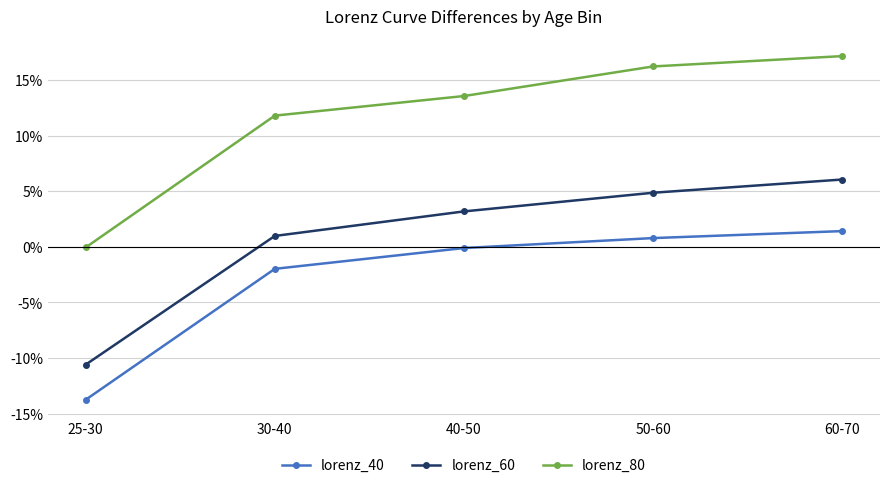

Rank the series at 25-30 from highest to lowest value.

lorenz_80, lorenz_60, lorenz_40